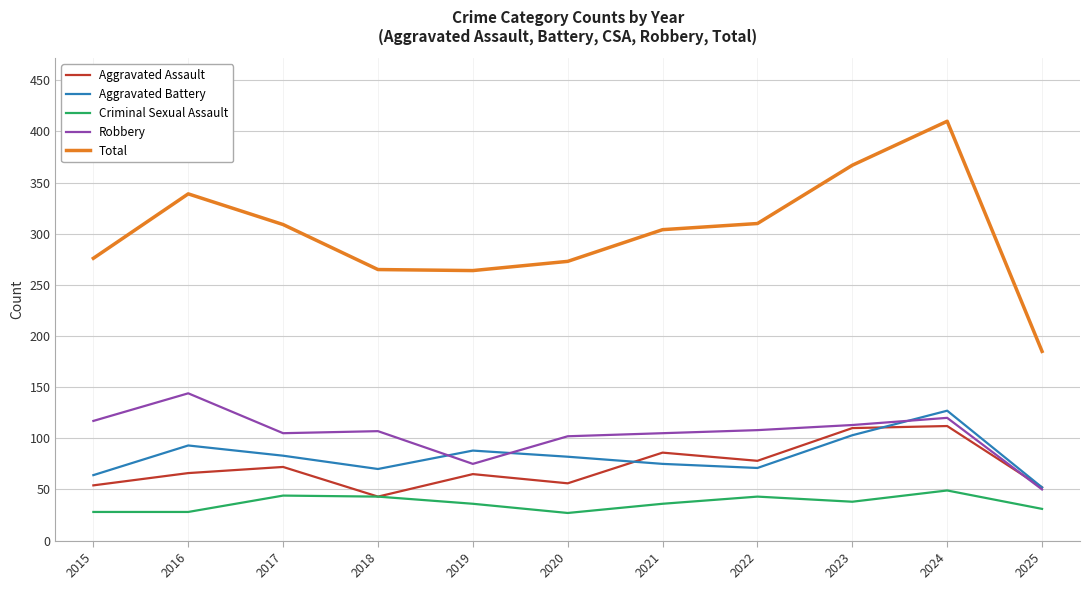

Which series has the largest range (max minus min)?

Total